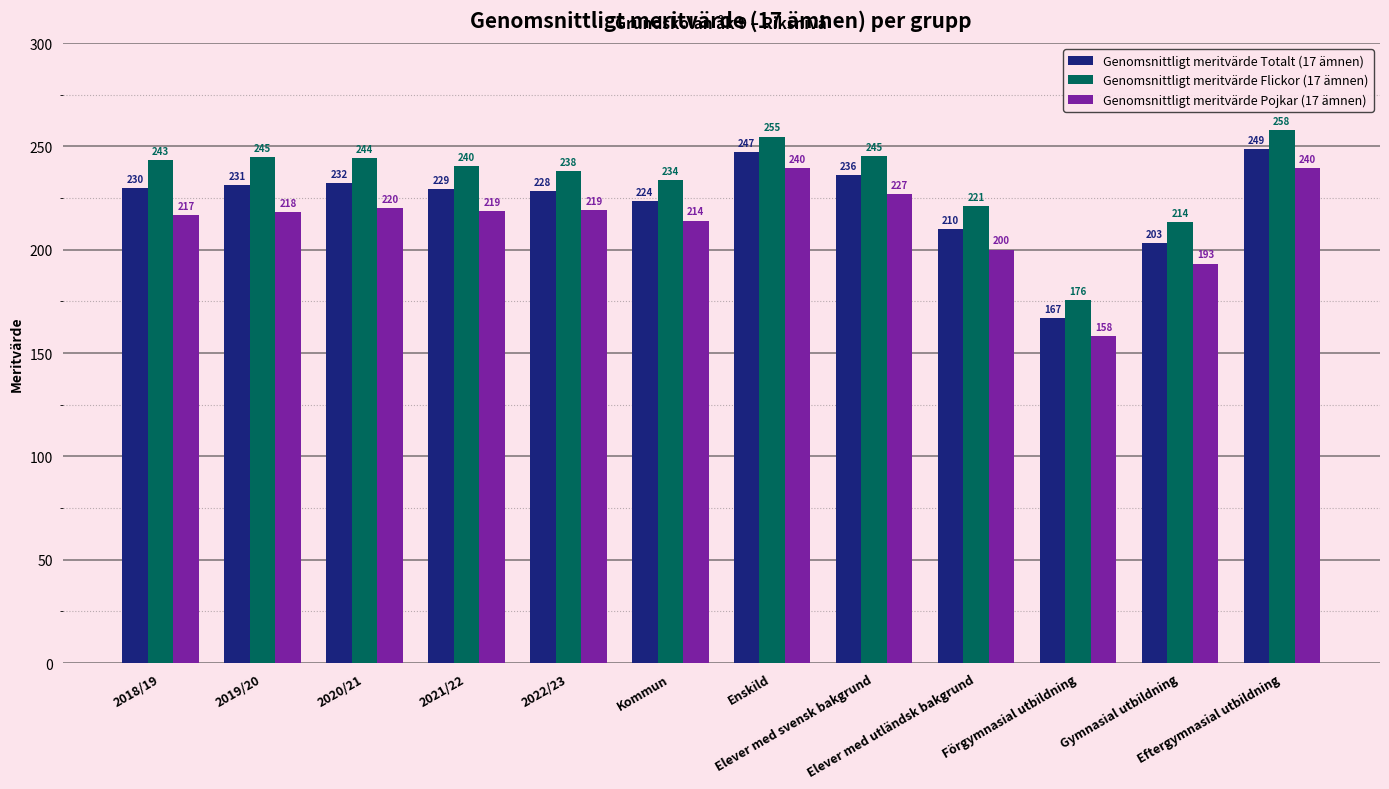

The Genomsnittligt meritvärde Totalt (17 ämnen) series shows 133.2 at 2019/20. True or false?

False